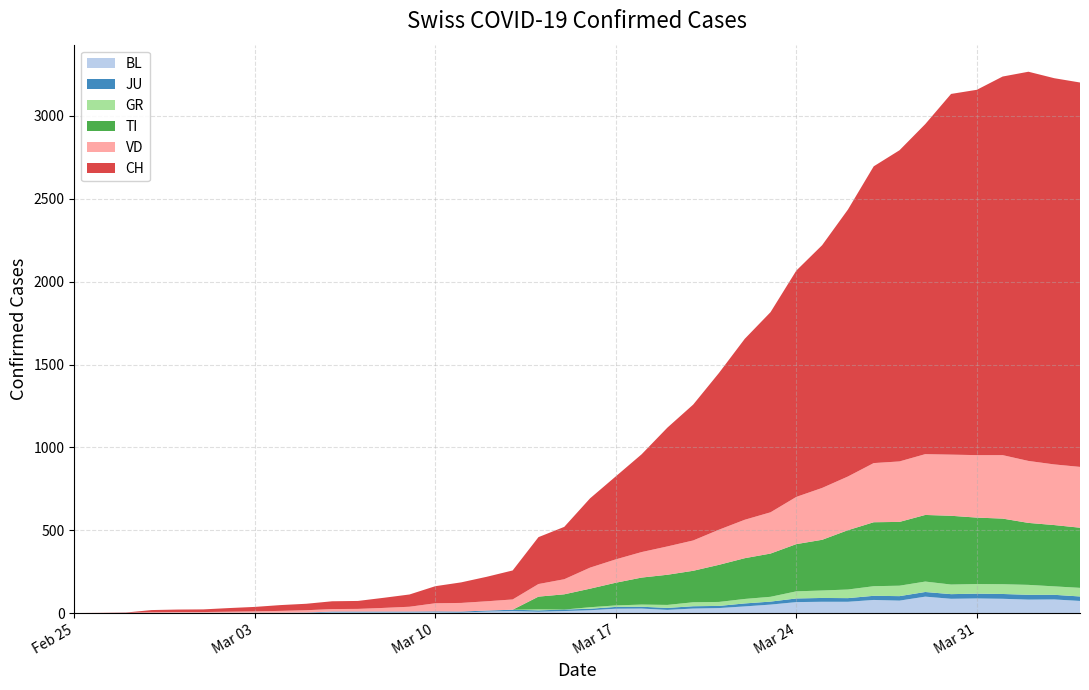

Reading left to right, transcribe all the data shown in this chart.

BL: 2020-02-25=0	2020-02-26=0	2020-02-27=0	2020-02-28=0	2020-02-29=1	2020-03-01=1	2020-03-02=1	2020-03-03=1	2020-03-04=1	2020-03-05=1	2020-03-06=4	2020-03-07=4	2020-03-08=4	2020-03-09=4	2020-03-10=5	2020-03-11=3	2020-03-12=9	2020-03-13=12	2020-03-14=8	2020-03-15=12	2020-03-16=17	2020-03-17=26	2020-03-18=27	2020-03-19=19	2020-03-20=27	2020-03-21=30	2020-03-22=40	2020-03-23=51	2020-03-24=66	2020-03-25=68	2020-03-26=68	2020-03-27=79	2020-03-28=75	2020-03-29=99	2020-03-30=86	2020-03-31=88	2020-04-01=86	2020-04-02=81	2020-04-03=82	2020-04-04=73
JU: 2020-02-25=0	2020-02-26=0	2020-02-27=1	2020-02-28=1	2020-02-29=1	2020-03-01=1	2020-03-02=1	2020-03-03=1	2020-03-04=1	2020-03-05=2	2020-03-06=5	2020-03-07=5	2020-03-08=5	2020-03-09=5	2020-03-10=5	2020-03-11=6	2020-03-12=6	2020-03-13=8	2020-03-14=8	2020-03-15=9	2020-03-16=9	2020-03-17=11	2020-03-18=11	2020-03-19=12	2020-03-20=14	2020-03-21=13	2020-03-22=18	2020-03-23=18	2020-03-24=22	2020-03-25=23	2020-03-26=22	2020-03-27=25	2020-03-28=27	2020-03-29=28	2020-03-30=28	2020-03-31=29	2020-04-01=29	2020-04-02=29	2020-04-03=28	2020-04-04=27
GR: 2020-02-25=0	2020-02-26=0	2020-02-27=0	2020-02-28=0	2020-02-29=0	2020-03-01=0	2020-03-02=0	2020-03-03=0	2020-03-04=0	2020-03-05=0	2020-03-06=0	2020-03-07=0	2020-03-08=0	2020-03-09=0	2020-03-10=0	2020-03-11=0	2020-03-12=0	2020-03-13=0	2020-03-14=6	2020-03-15=0	2020-03-16=9	2020-03-17=9	2020-03-18=13	2020-03-19=18	2020-03-20=24	2020-03-21=24	2020-03-22=27	2020-03-23=29	2020-03-24=43	2020-03-25=45	2020-03-26=52	2020-03-27=58	2020-03-28=63	2020-03-29=63	2020-03-30=58	2020-03-31=58	2020-04-01=59	2020-04-02=60	2020-04-03=51	2020-04-04=52
TI: 2020-02-25=0	2020-02-26=0	2020-02-27=0	2020-02-28=0	2020-02-29=0	2020-03-01=0	2020-03-02=0	2020-03-03=0	2020-03-04=0	2020-03-05=0	2020-03-06=0	2020-03-07=0	2020-03-08=0	2020-03-09=0	2020-03-10=0	2020-03-11=0	2020-03-12=0	2020-03-13=0	2020-03-14=77	2020-03-15=92	2020-03-16=112	2020-03-17=137	2020-03-18=163	2020-03-19=182	2020-03-20=190	2020-03-21=224	2020-03-22=246	2020-03-23=261	2020-03-24=285	2020-03-25=306	2020-03-26=358	2020-03-27=386	2020-03-28=385	2020-03-29=402	2020-03-30=415	2020-03-31=401	2020-04-01=396	2020-04-02=374	2020-04-03=370	2020-04-04=363
VD: 2020-02-25=0	2020-02-26=0	2020-02-27=0	2020-02-28=4	2020-02-29=4	2020-03-01=4	2020-03-02=6	2020-03-03=8	2020-03-04=11	2020-03-05=14	2020-03-06=15	2020-03-07=16	2020-03-08=22	2020-03-09=29	2020-03-10=49	2020-03-11=52	2020-03-12=56	2020-03-13=62	2020-03-14=76	2020-03-15=91	2020-03-16=127	2020-03-17=141	2020-03-18=154	2020-03-19=171	2020-03-20=183	2020-03-21=212	2020-03-22=232	2020-03-23=249	2020-03-24=285	2020-03-25=313	2020-03-26=324	2020-03-27=357	2020-03-28=365	2020-03-29=367	2020-03-30=369	2020-03-31=377	2020-04-01=383	2020-04-02=374	2020-04-03=366	2020-04-04=367
CH: 2020-02-25=0	2020-02-26=1	2020-02-27=2	2020-02-28=13	2020-02-29=15	2020-03-01=16	2020-03-02=22	2020-03-03=27	2020-03-04=35	2020-03-05=39	2020-03-06=47	2020-03-07=48	2020-03-08=61	2020-03-09=74	2020-03-10=103	2020-03-11=124	2020-03-12=148	2020-03-13=175	2020-03-14=283	2020-03-15=316	2020-03-16=418	2020-03-17=501	2020-03-18=590	2020-03-19=717	2020-03-20=820	2020-03-21=946	2020-03-22=1092	2020-03-23=1208	2020-03-24=1366	2020-03-25=1465	2020-03-26=1611	2020-03-27=1791	2020-03-28=1878	2020-03-29=1992	2020-03-30=2177	2020-03-31=2205	2020-04-01=2285	2020-04-02=2349	2020-04-03=2331	2020-04-04=2320